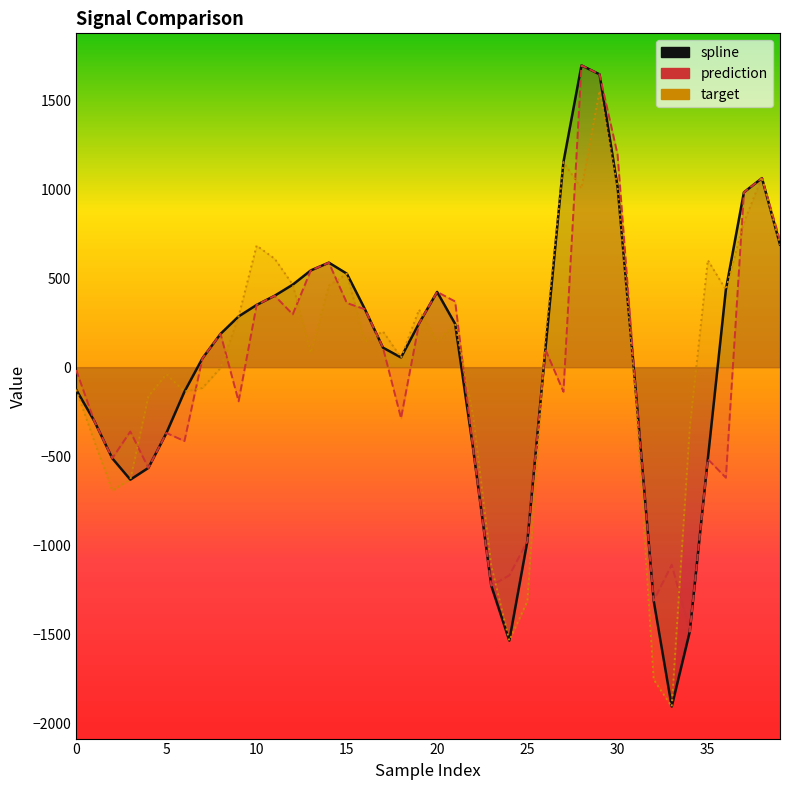

True or false: spline has a value of 1679.0 at 27.

False